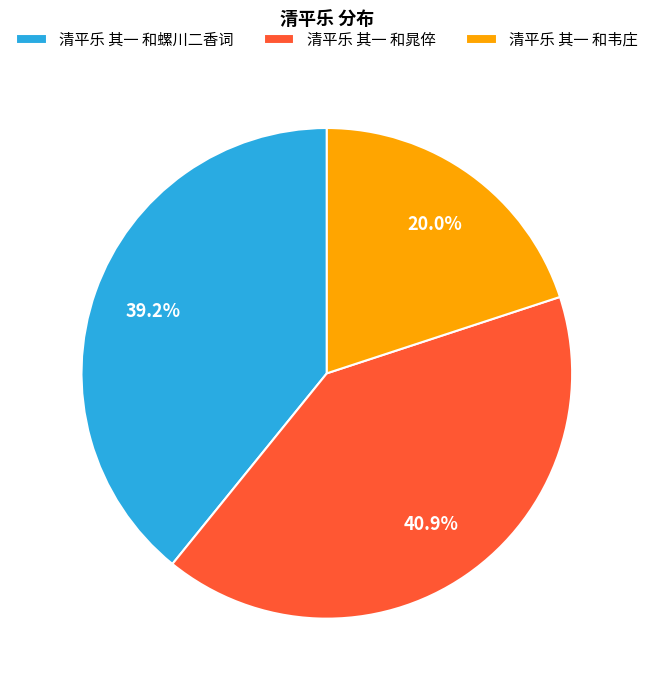

Does any single category account for the majority?

No